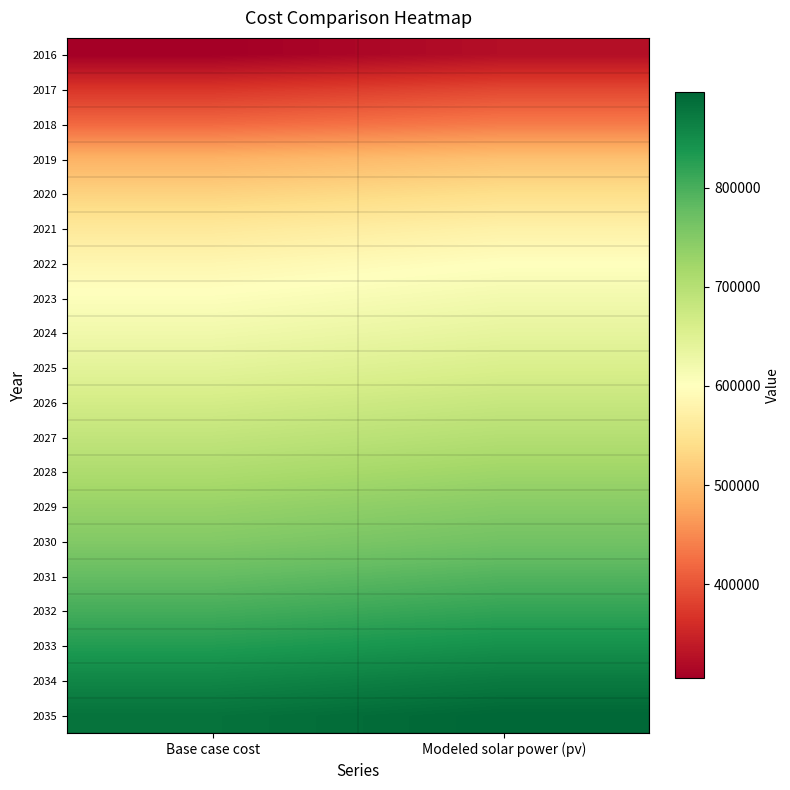

What is the spread (max minus min) of values at Modeled solar power (pv)?

572216.0